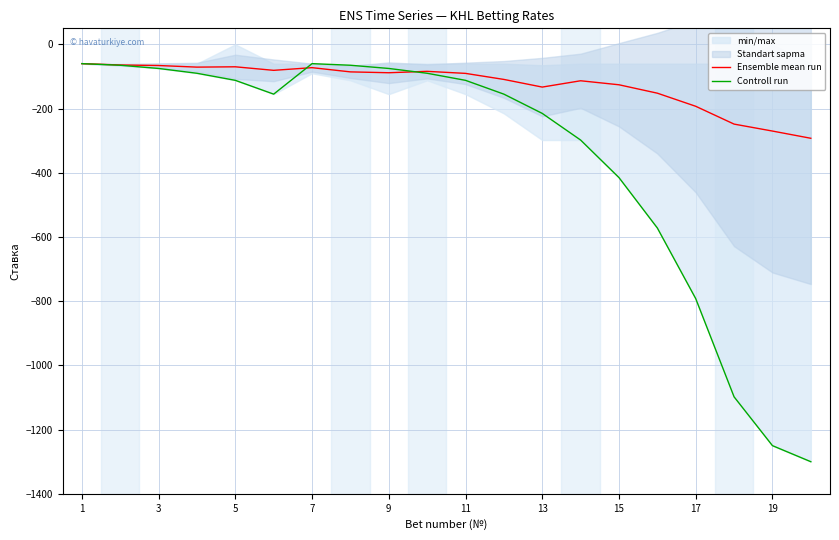

How many values in the Controll run series exceed -112?

8